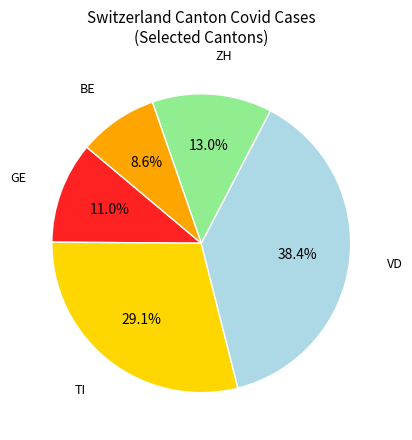

Is there any slice that represents more than half of the pie?

No